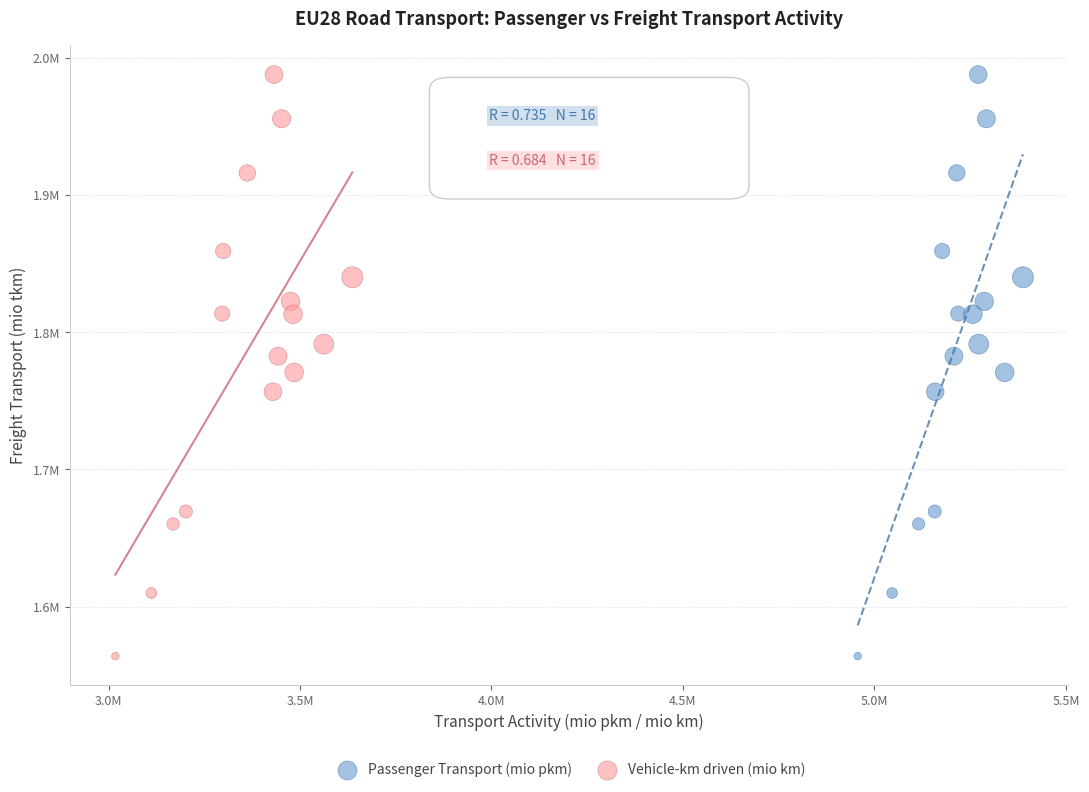

What are all the series names shown in the legend?

Passenger Transport (mio pkm), Vehicle-km driven (mio km)